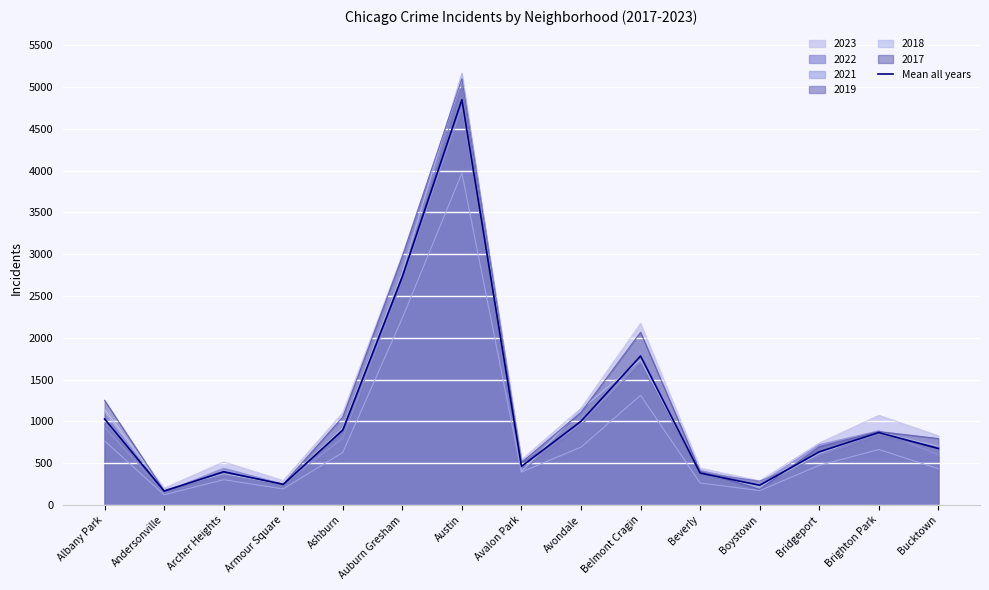

How many series are shown in this chart?

7